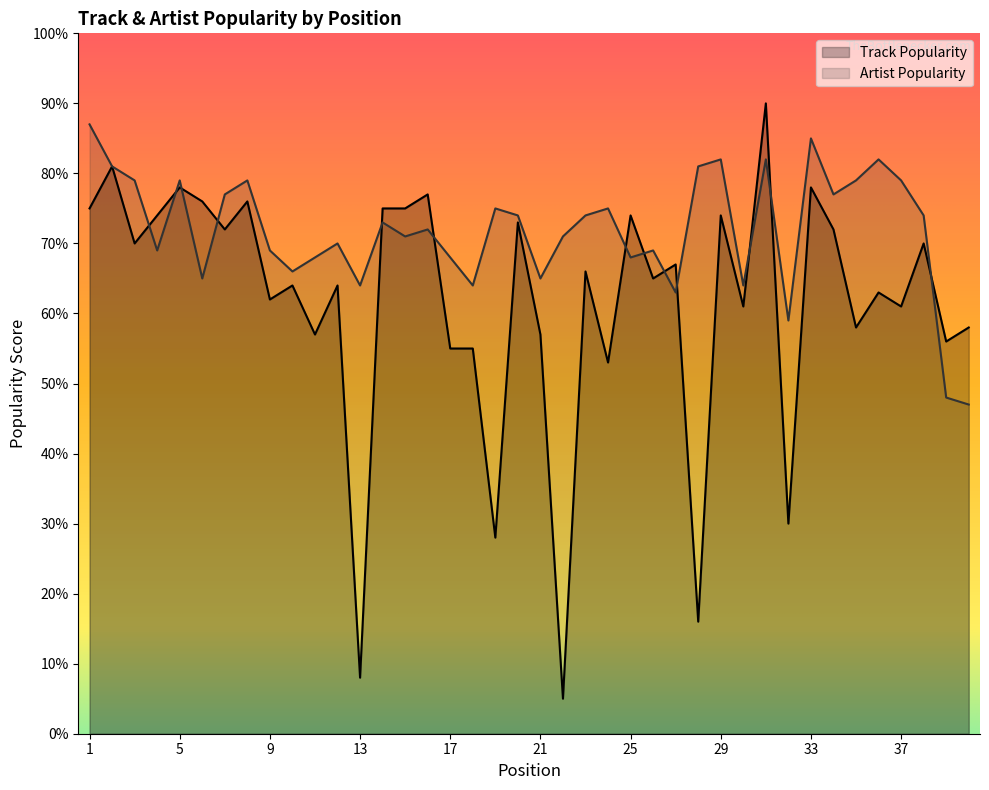

Reading right to left, transcribe all the data shown in this chart.

Track Popularity: 58	56	70	61	63	58	72	78	30	90	61	74	16	67	65	74	53	66	5	57	73	28	55	55	77	75	75	8	64	57	64	62	76	72	76	78	74	70	81	75
Artist Popularity: 47	48	74	79	82	79	77	85	59	82	64	82	81	63	69	68	75	74	71	65	74	75	64	68	72	71	73	64	70	68	66	69	79	77	65	79	69	79	81	87